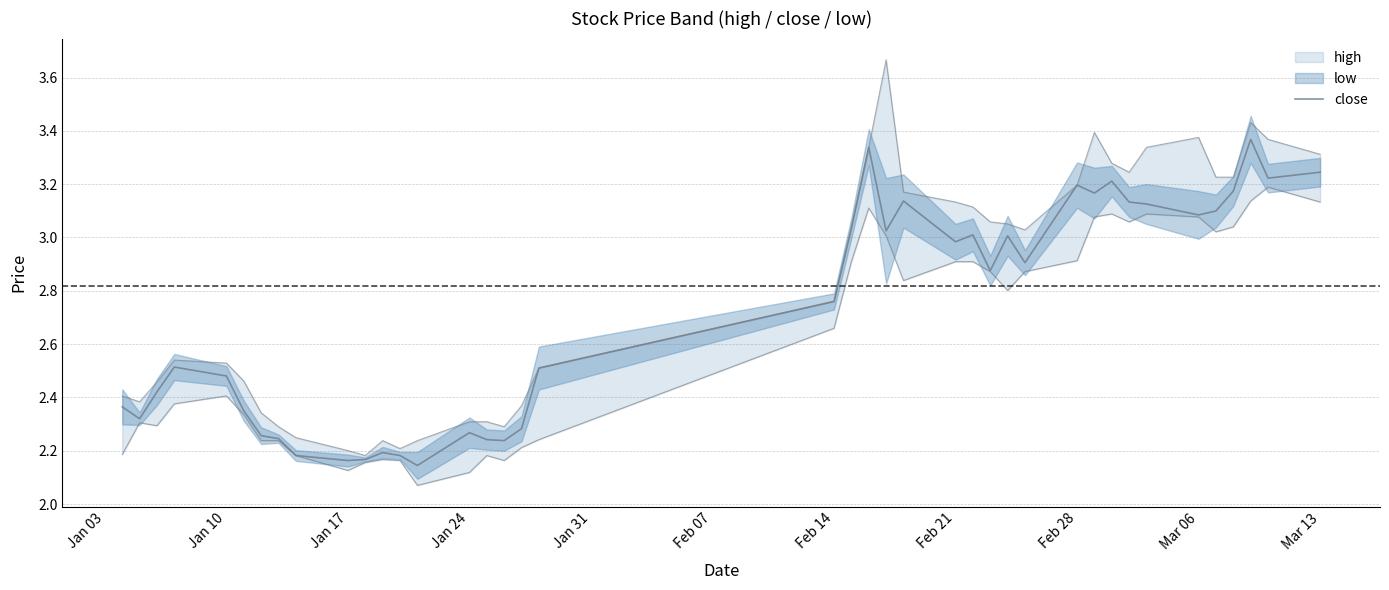

Reading left to right, list all the values displayed in this chart.

2.4	2.3	2.4	2.5	2.5	2.3	2.3	2.2	2.2	2.2	2.2	2.2	2.2	2.1	2.3	2.2	2.2	2.3	2.5	2.8	3.0	3.3	3.0	3.1	3.0	3.0	2.9	3.0	2.9	3.2	3.2	3.2	3.1	3.1	3.1	3.1	3.2	3.4	3.2	3.2